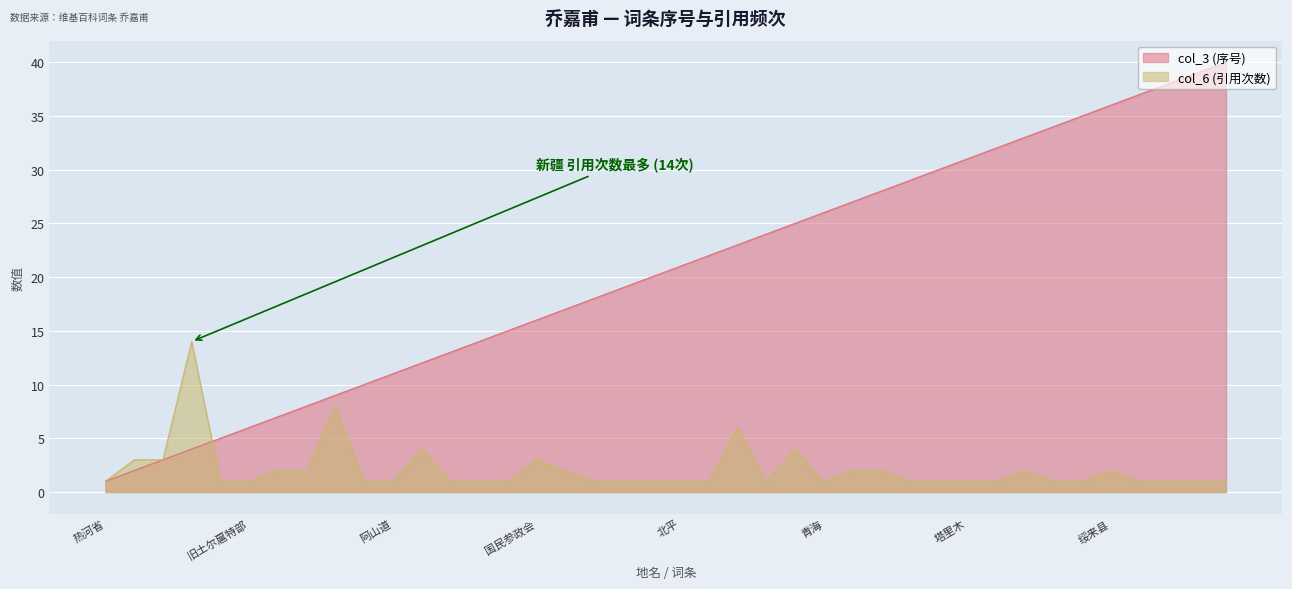

What is the difference between the col_3 values at 1948年中华民国立法委员选举 and 迪化?

31